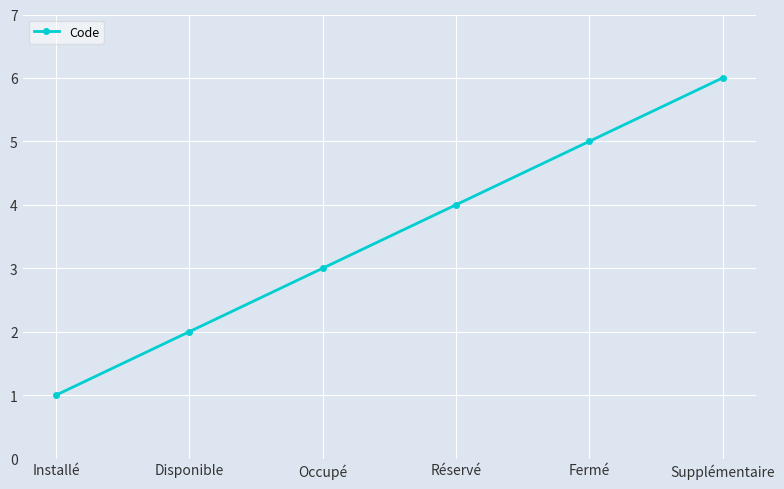

What is the difference between the maximum and second lowest values?

4